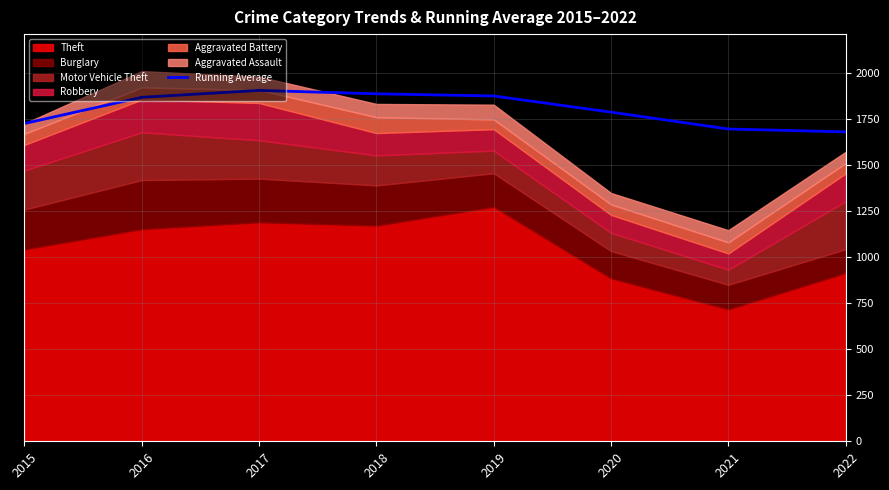

What is the difference between the maximum and minimum values?

224.8